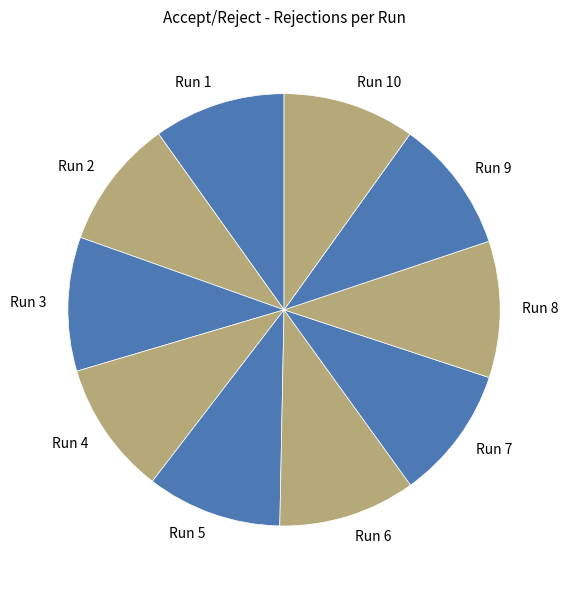

Count the number of slices in the pie.

10